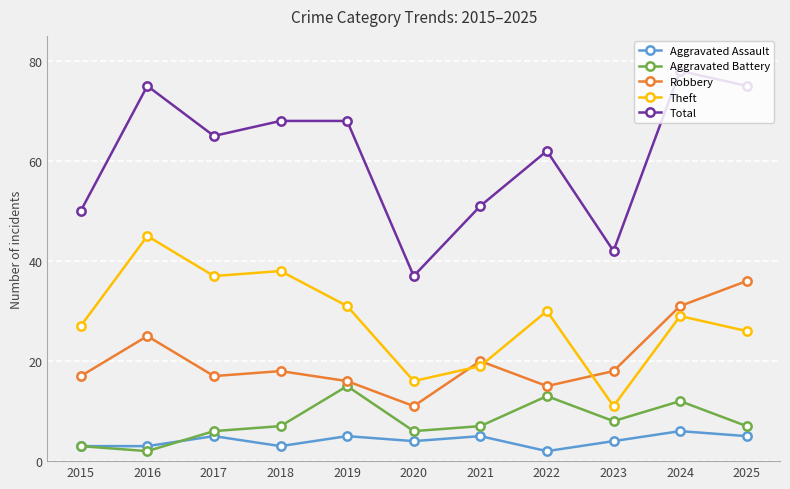

At which label does Total reach its minimum?

2020